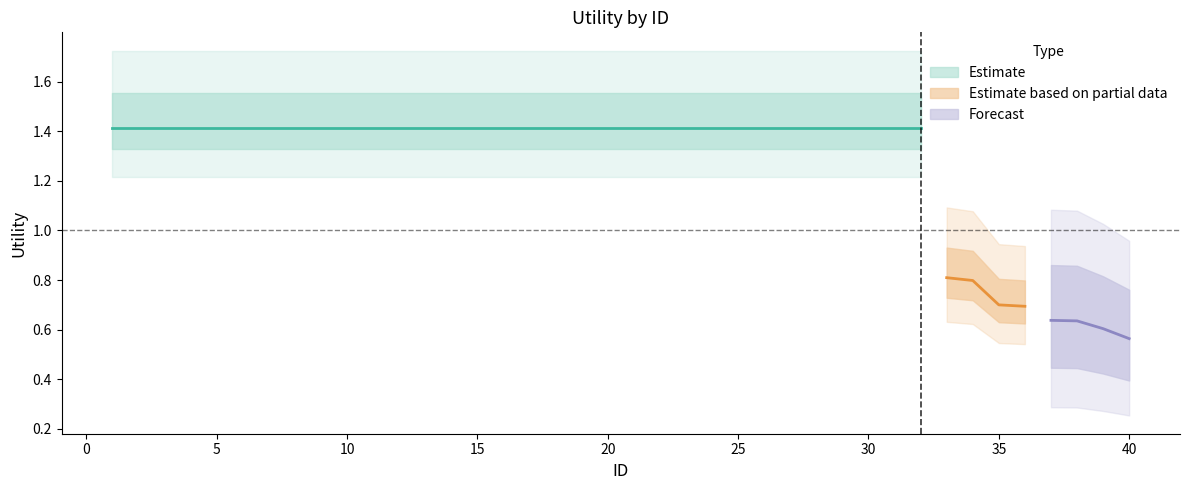

List the labels in order of value, largest first.

1, 2, 3, 4, 5, 6, 7, 8, 9, 10, 11, 12, 13, 14, 15, 16, 17, 18, 19, 20, 21, 22, 23, 24, 25, 26, 27, 28, 29, 30, 31, 32, 33, 34, 35, 36, 37, 38, 39, 40